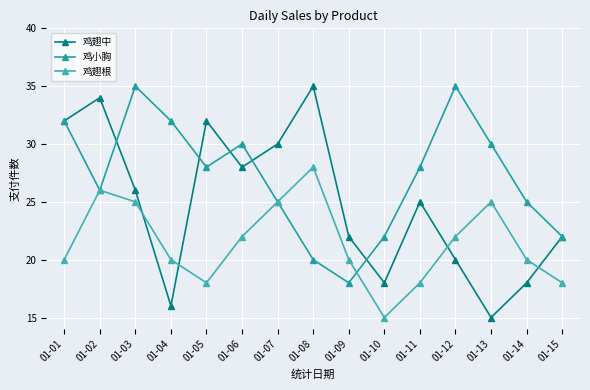

Reading left to right, what are all the values shown in this chart?

鸡翅中: 32	34	26	16	32	28	30	35	22	18	25	20	15	18	22
鸡小胸: 32	26	35	32	28	30	25	20	18	22	28	35	30	25	22
鸡翅根: 20	26	25	20	18	22	25	28	20	15	18	22	25	20	18